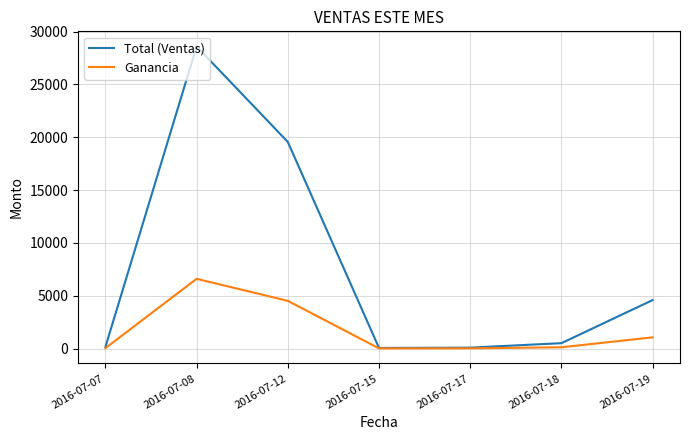

At 2016-07-18, list the series in order from largest to smallest.

Total (Ventas), Ganancia